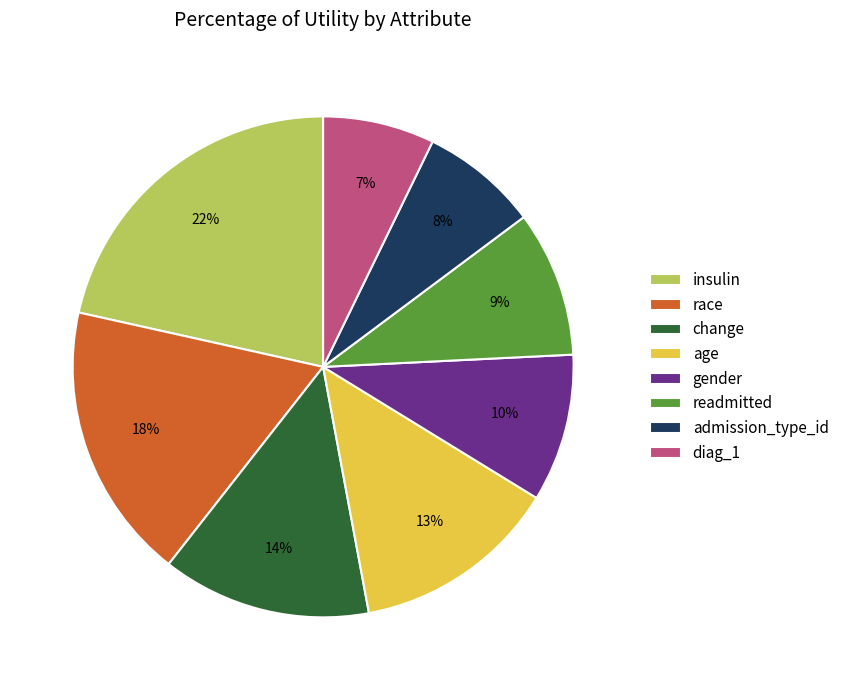

Does change account for over 50% of the chart?

No